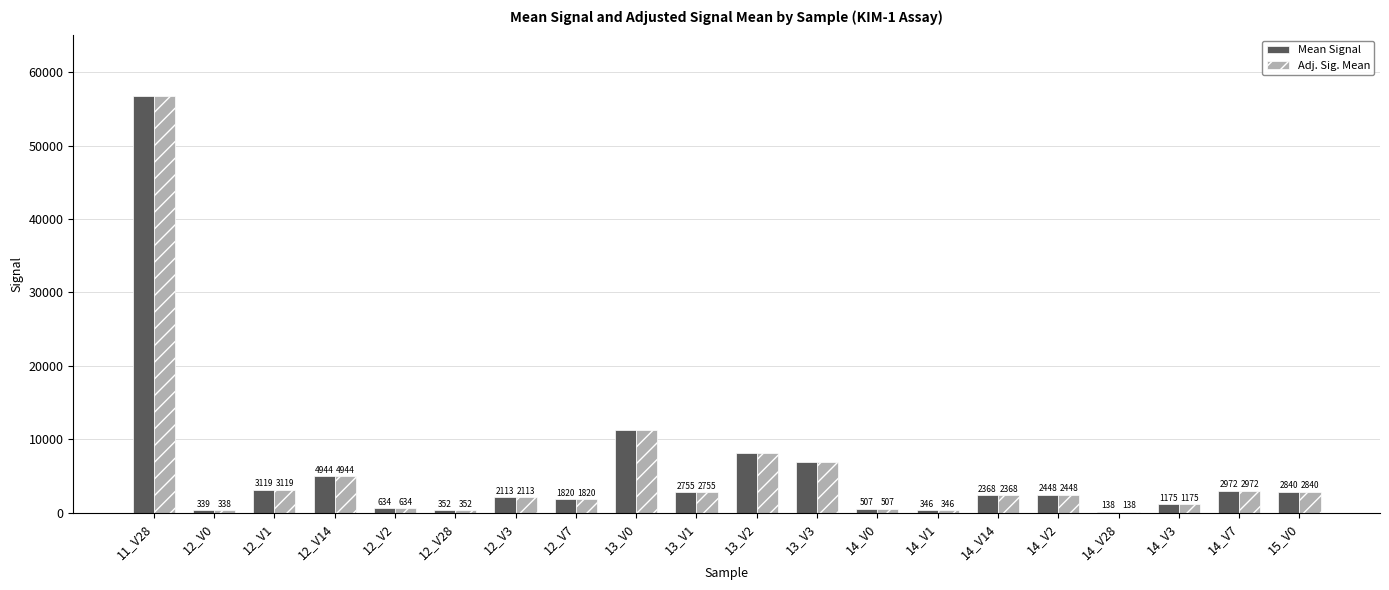

What is the difference between the Mean Signal values at 12_V1 and 12_V3?

1006.0